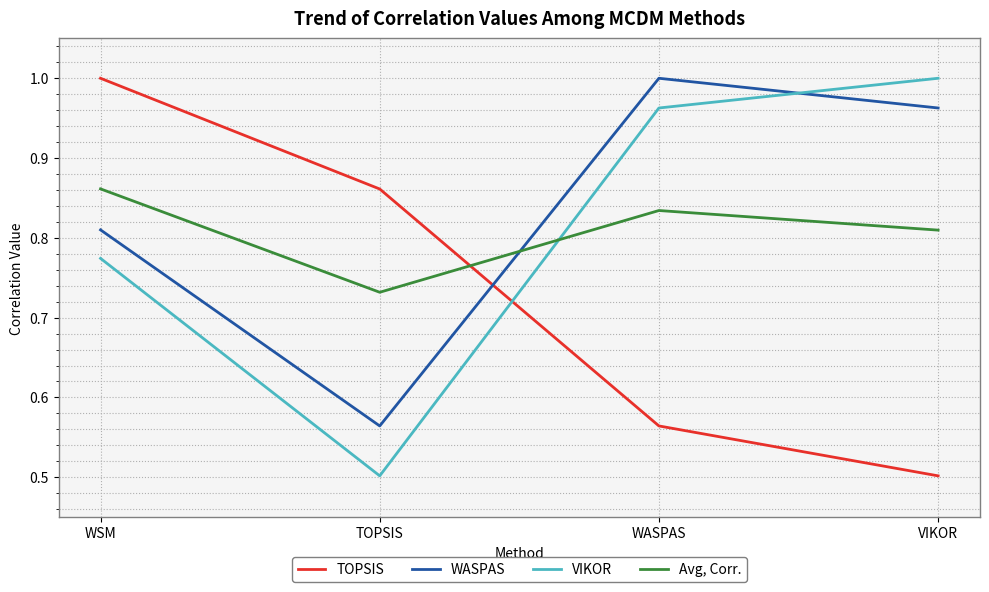

At which category does VIKOR reach its first local valley?

TOPSIS